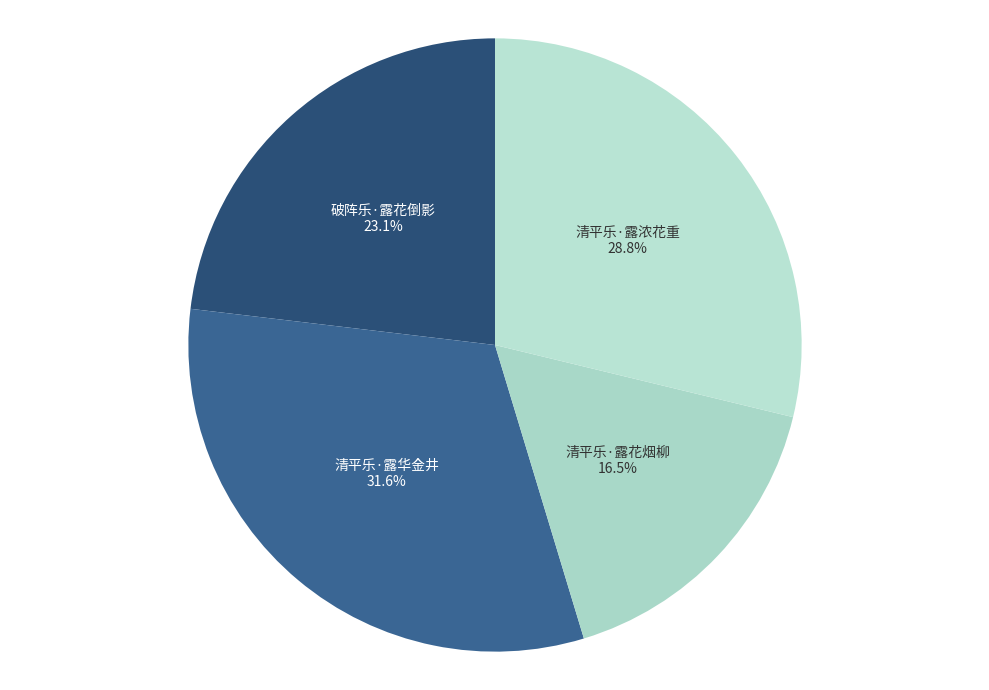

What is the largest slice in the pie chart?

清平乐·露华金井